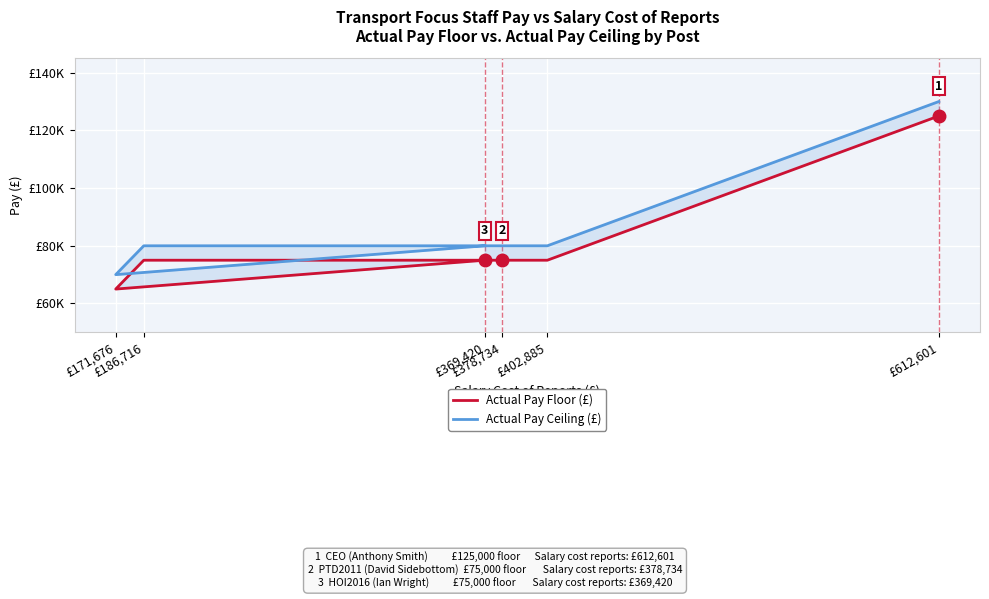

Which has a higher value, £171,676 or £378,734?

£378,734